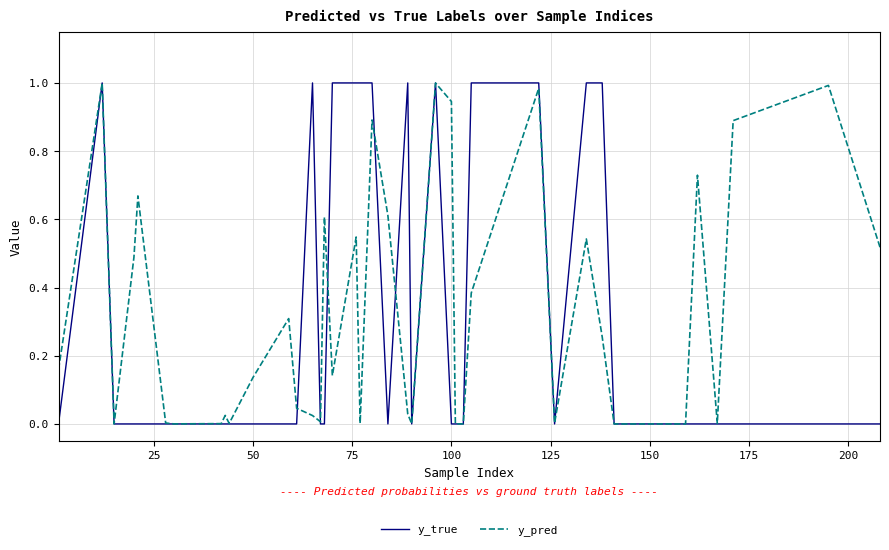

How many y_true values are between 0 and 1?

40